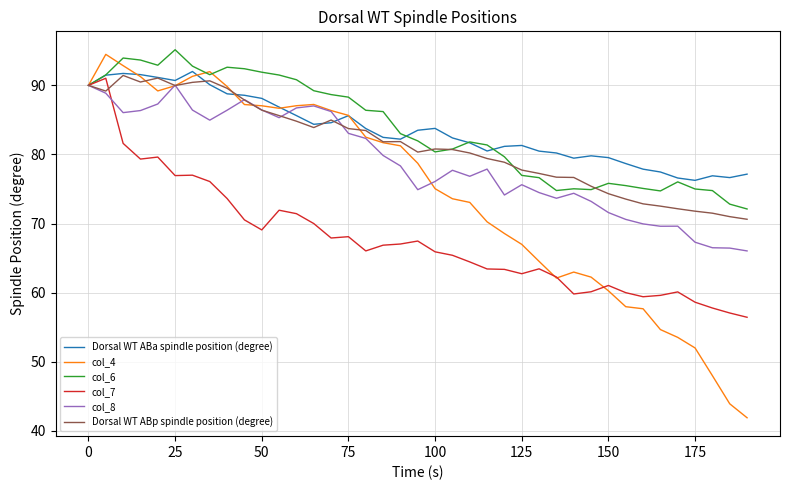

True or false: col_7 and col_4 cross at least once.

True